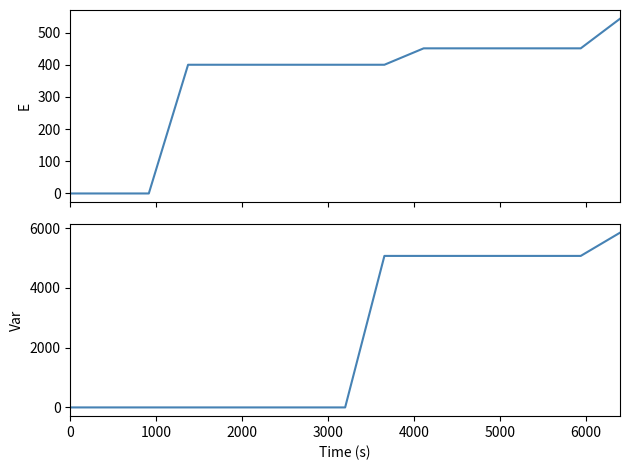

How many categories are shown in the chart?

15